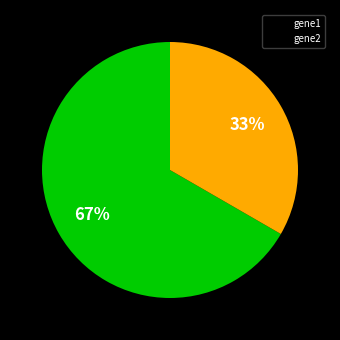

To the nearest percent, what is the average slice percentage?

50%